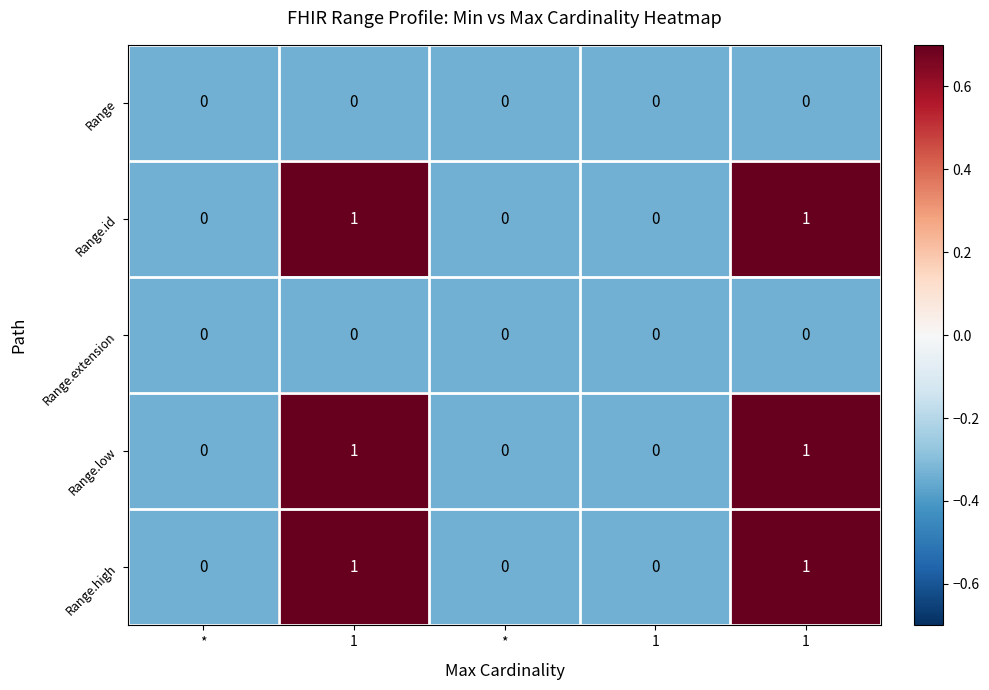

At how many categories does at least one series exceed 0?

2